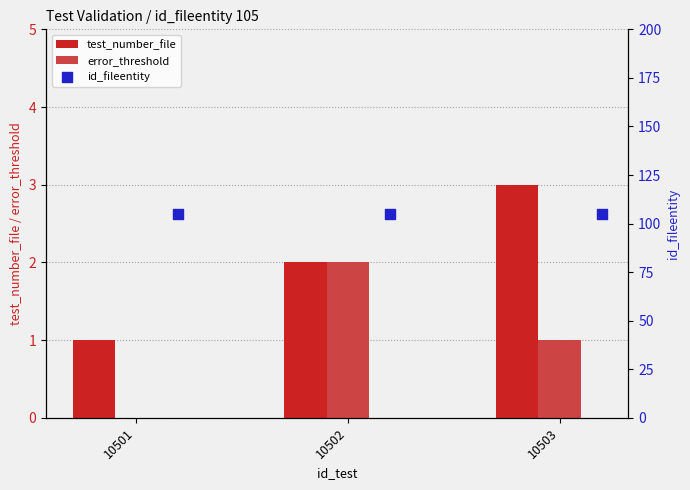

Is it true that test_number_file equals 1 at 10502?

False